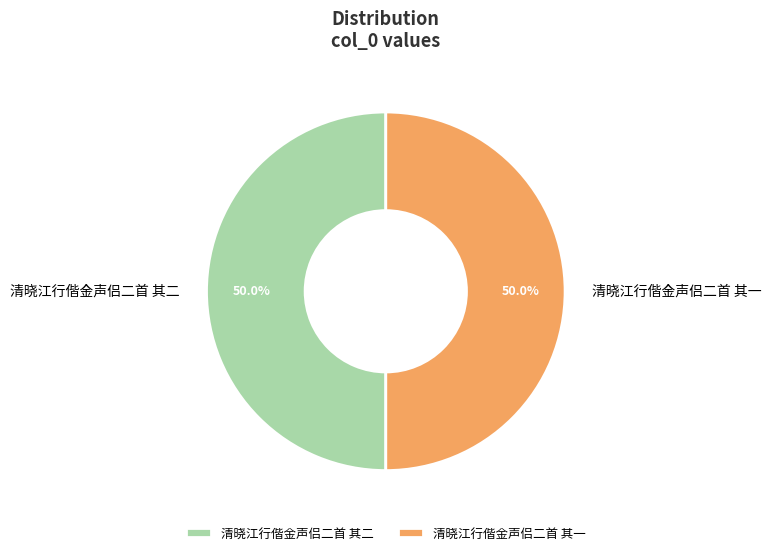

What percentage is the 清晓江行偕金声侣二首 其二 slice, to the nearest percent?

50%